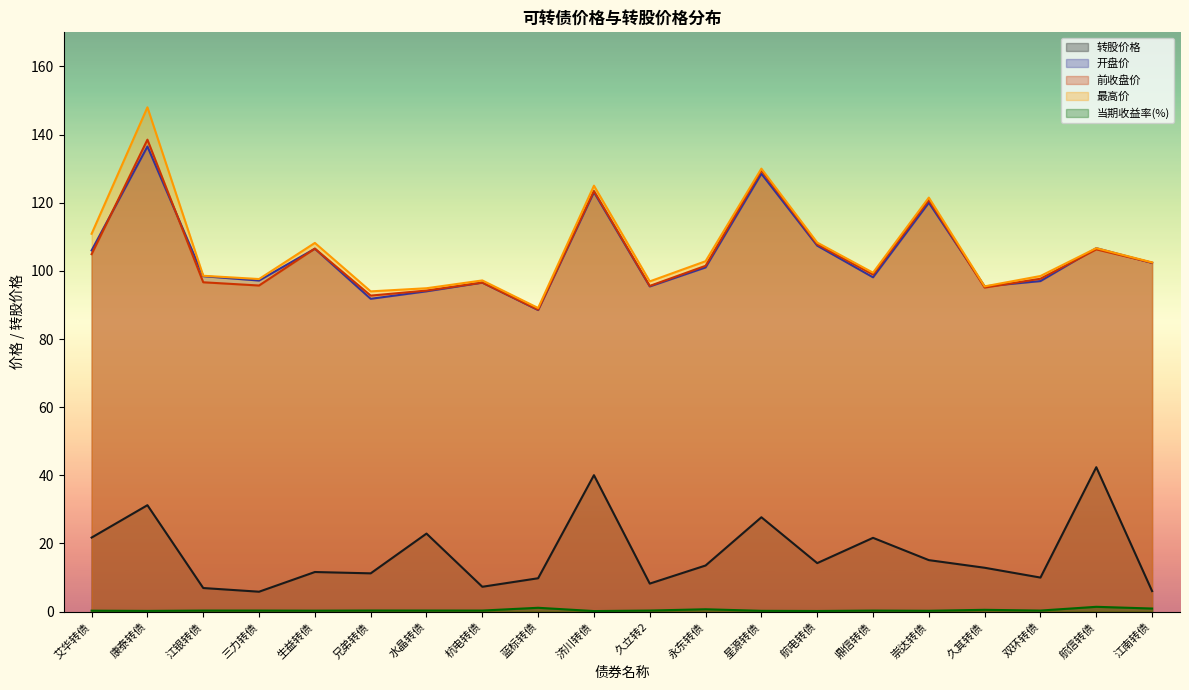

At which label is 当期收益率(%) closest to 0?

济川转债